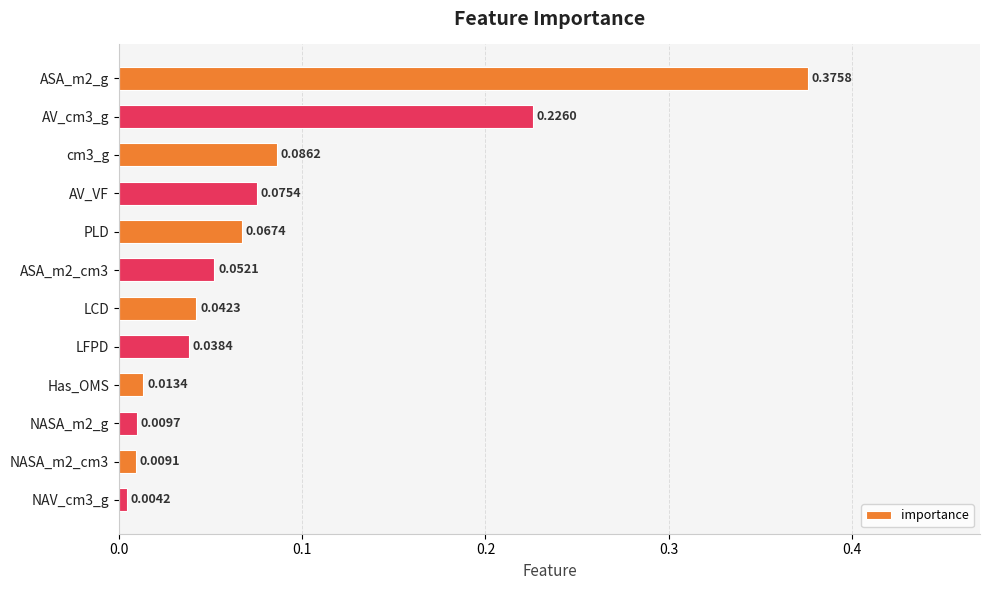

Which has a higher value, AV_cm3_g or cm3_g?

AV_cm3_g